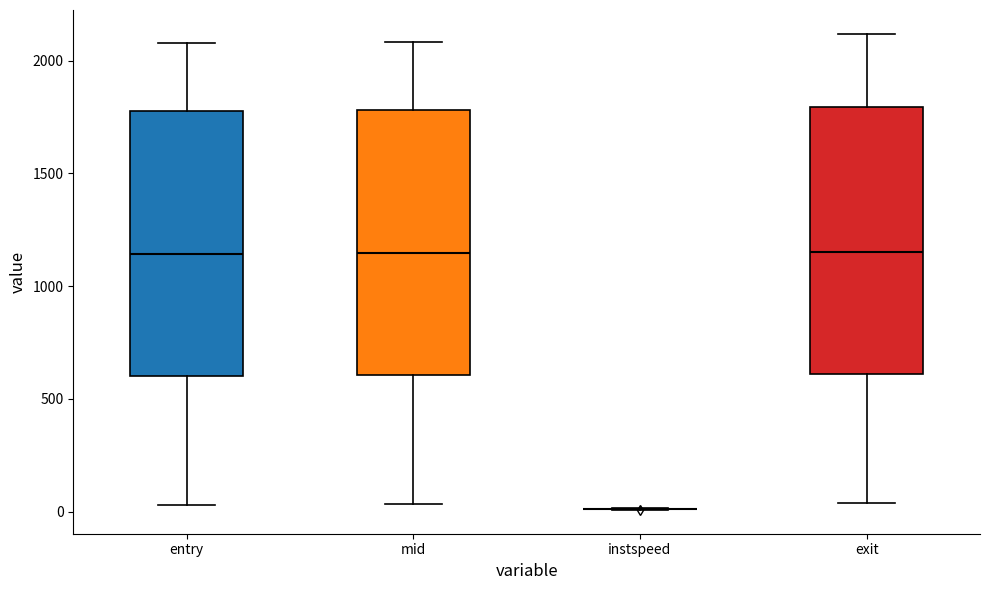

Reading left to right, transcribe this box plot: for each box, give where its median line is, the range the box spans, and where its two whiskers end, as read against the y-axis. The values are not printed on the chart, so give them approximately, as read against the axis.

entry: median 1150, box 600 to 1800, whiskers 50 to 2100
mid: median 1150, box 600 to 1800, whiskers 50 to 2100
instspeed: box collapsed to a line at 0, whiskers 0 to 0
exit: median 1150, box 600 to 1800, whiskers 50 to 2100